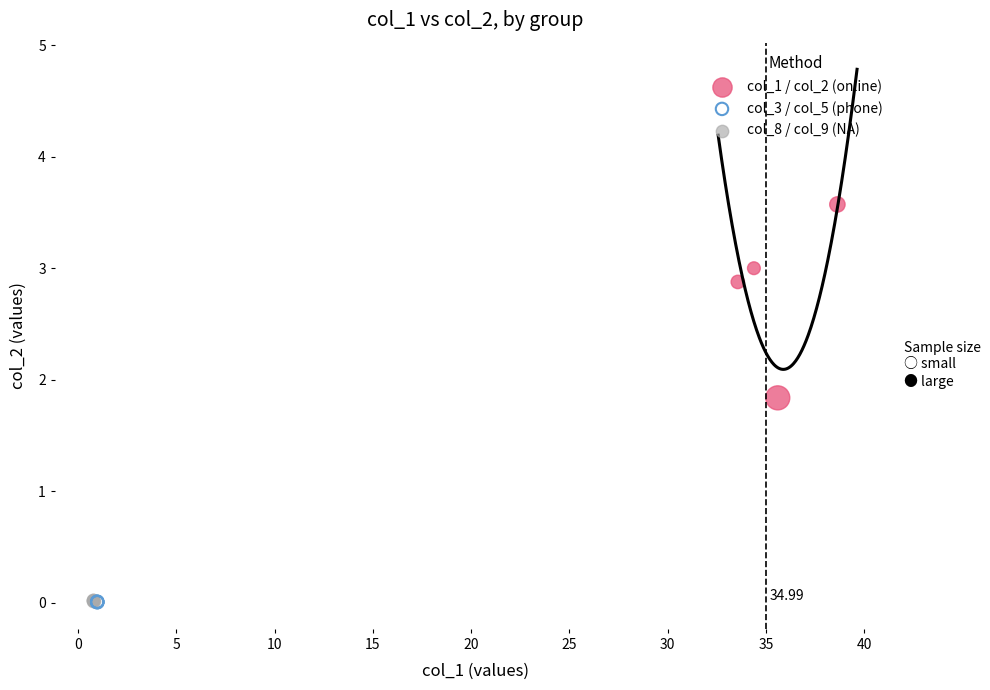

Which series has the largest Y range (max minus min)?

col_1 / col_2 (online)